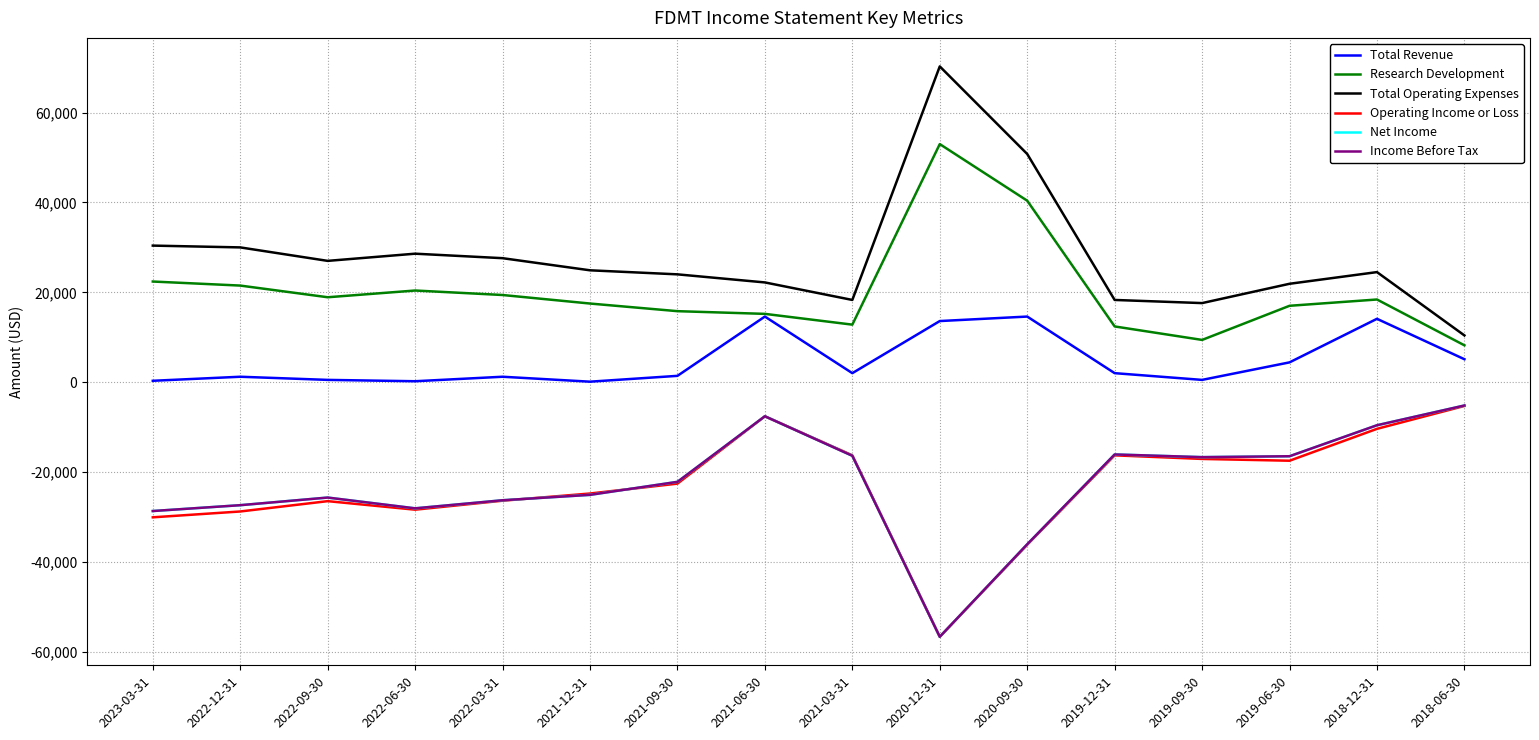

List the series in order of their peak value, highest first.

Total Operating Expenses, Research Development, Total Revenue, Net Income, Income Before Tax, Operating Income or Loss